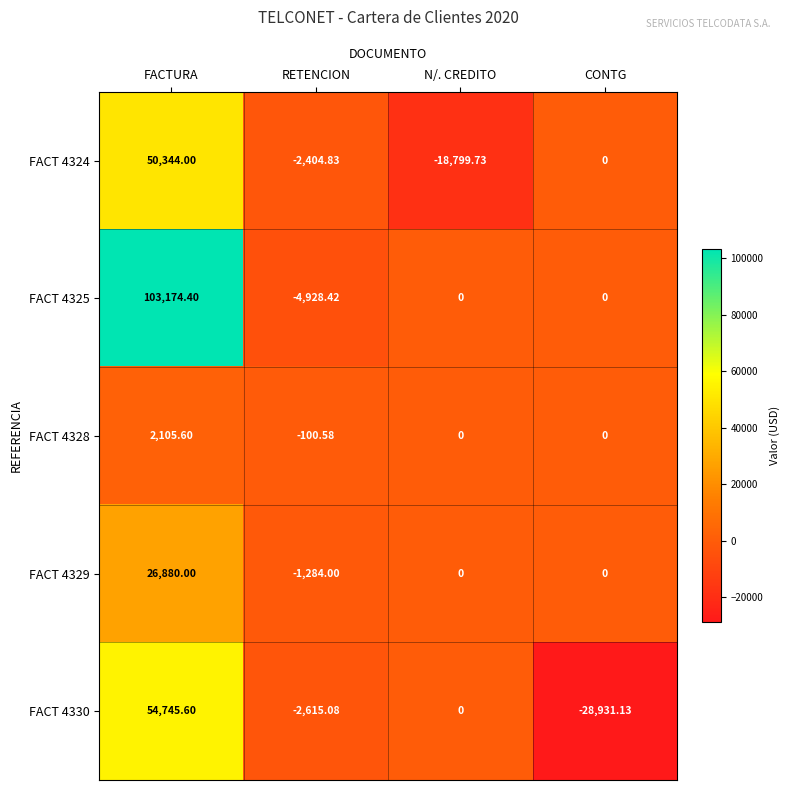

Which series has the largest total across all categories?

FACT 4325